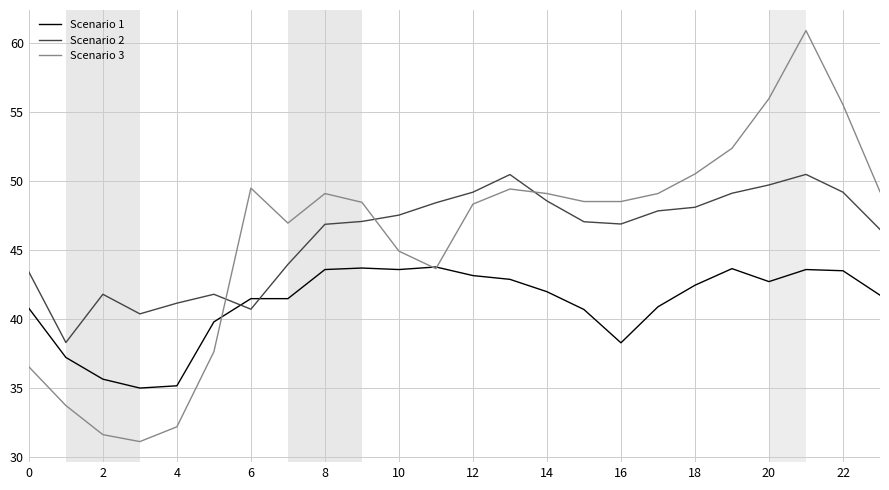

What is the average value of the Scenario 2 series?

46.0